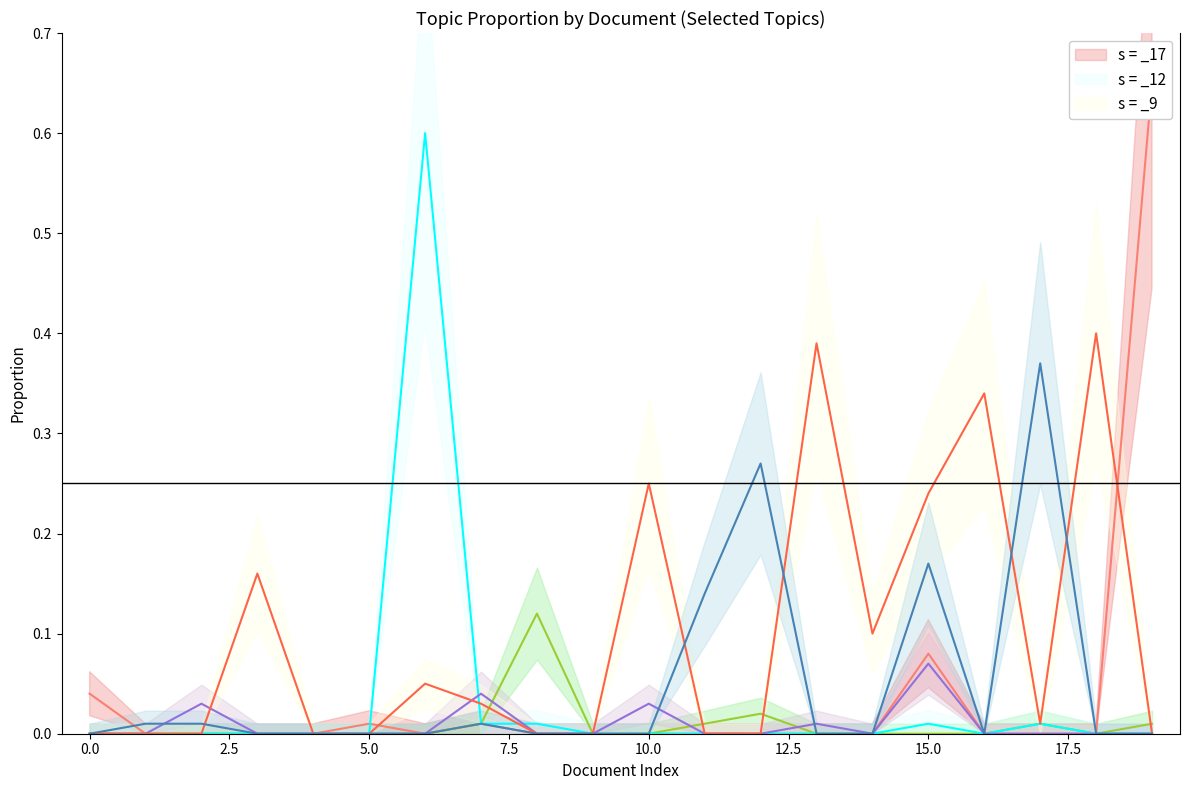

What is the total value across all series at 18?

0.4